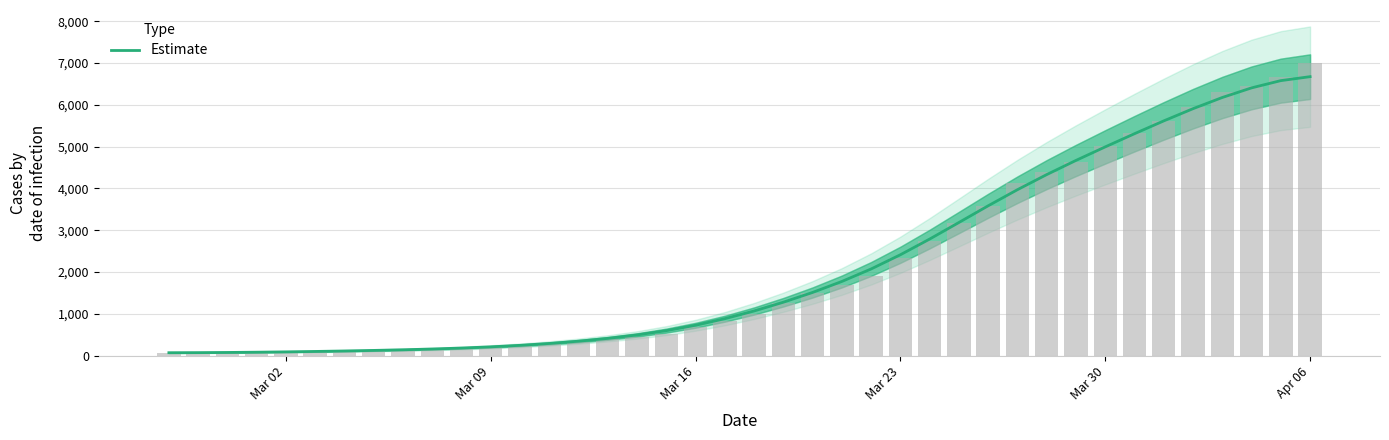

How many data points does each series have?

40